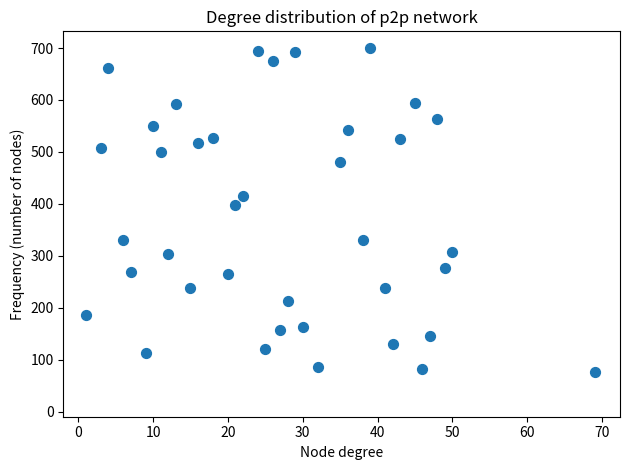

What is the range of X values (max minus min)?

68